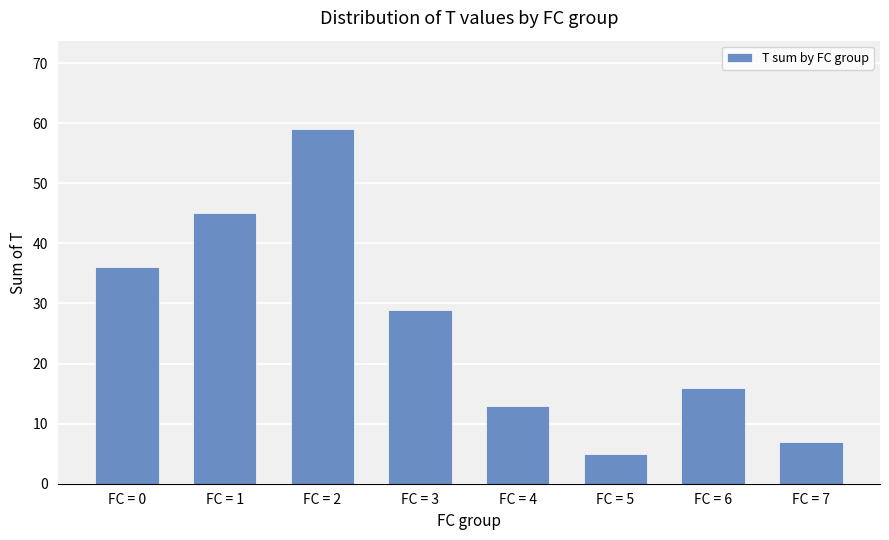

What is the value of the 2nd bar from the left?

45